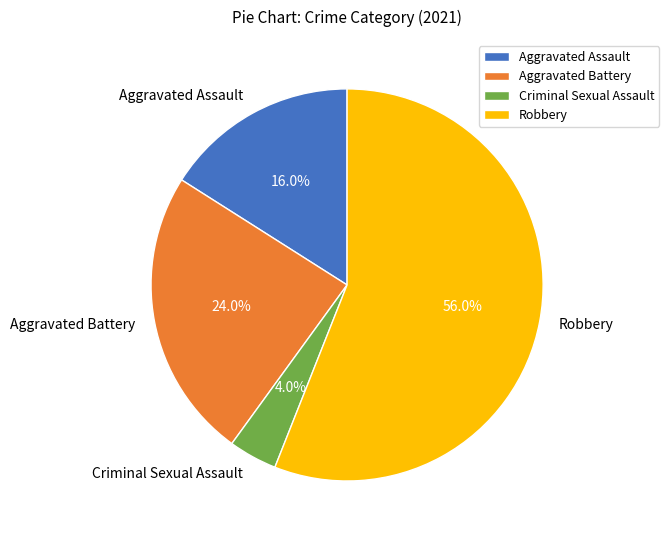

Between Aggravated Battery and Criminal Sexual Assault, which is larger?

Aggravated Battery